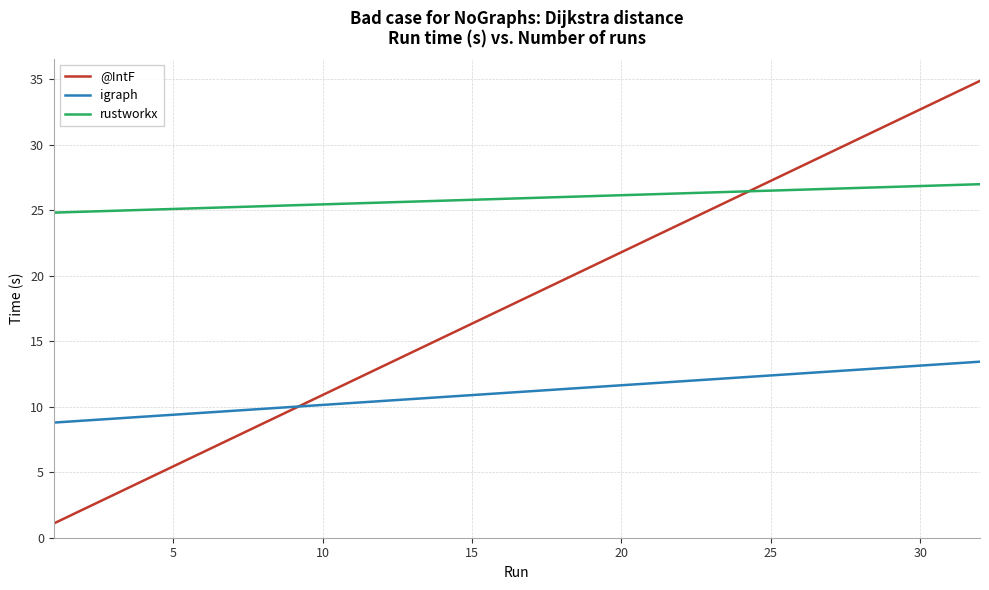

Which series has the largest total across all categories?

rustworkx